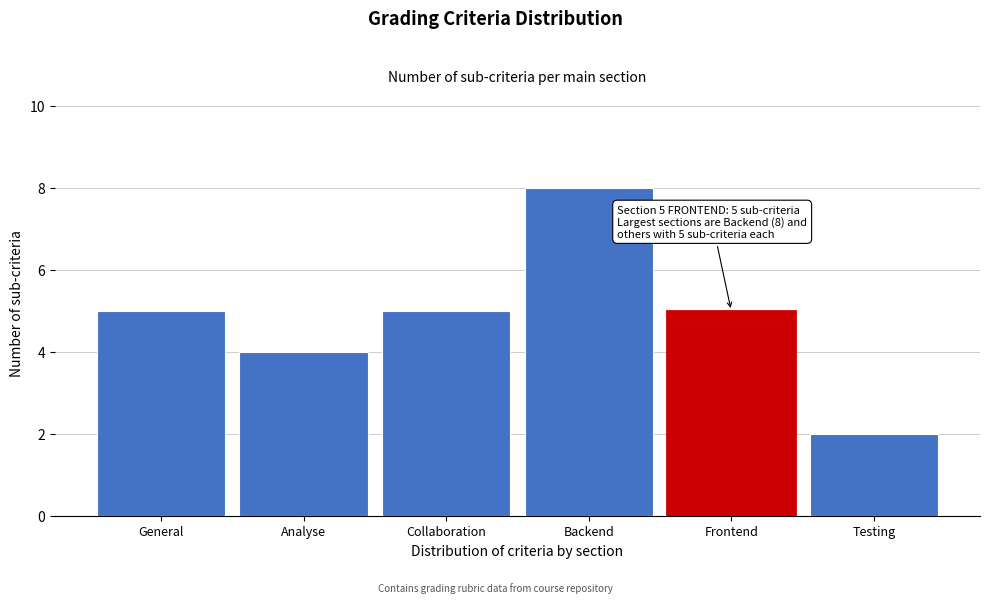

Reading right to left, what are all the values shown in this chart?

2	5	8	5	4	5